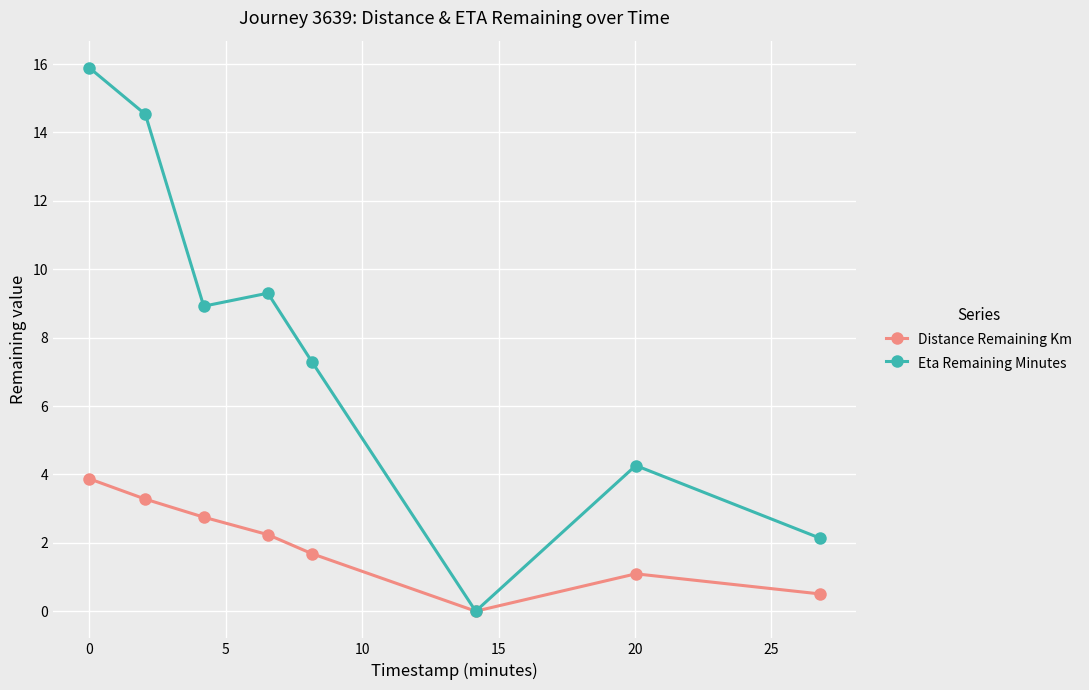

What is the value of the Distance Remaining Km point at the 4th from the left?

2.2